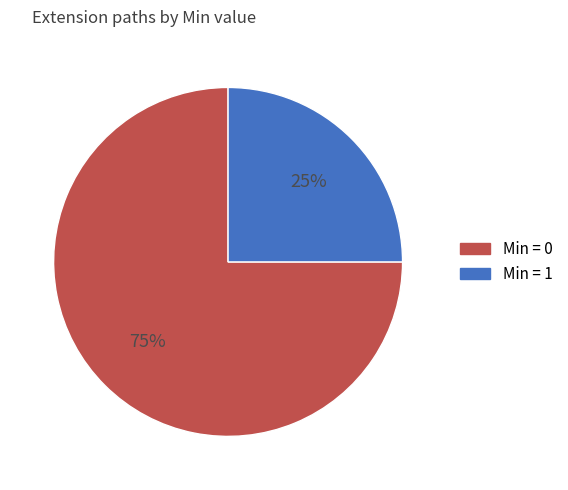

To the nearest percent, what is the average slice percentage?

50%